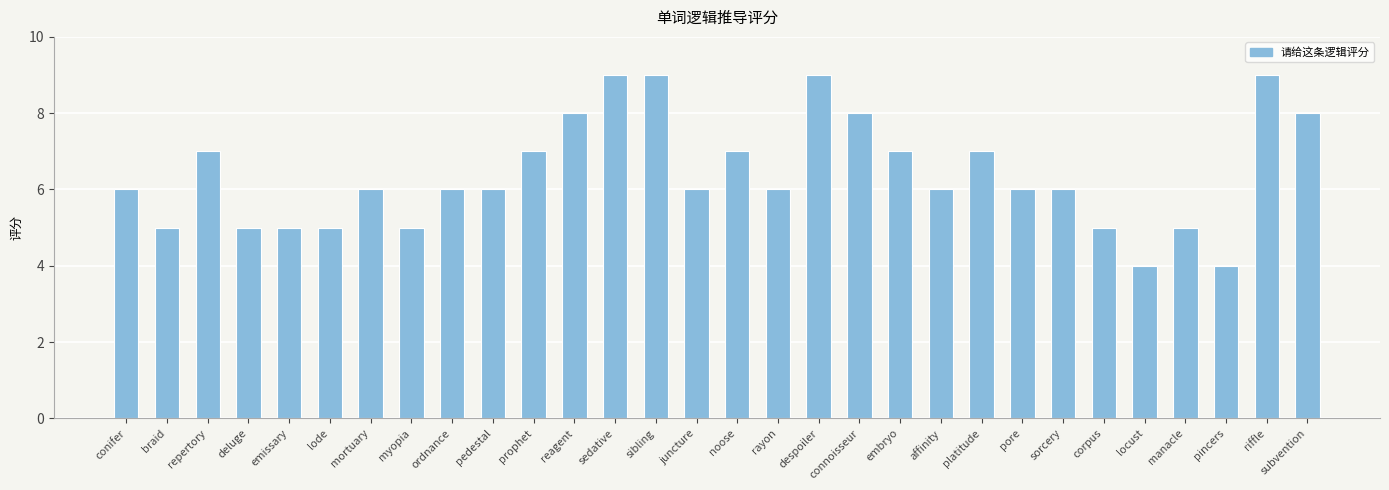

What is the change in value from affinity to corpus?

-1